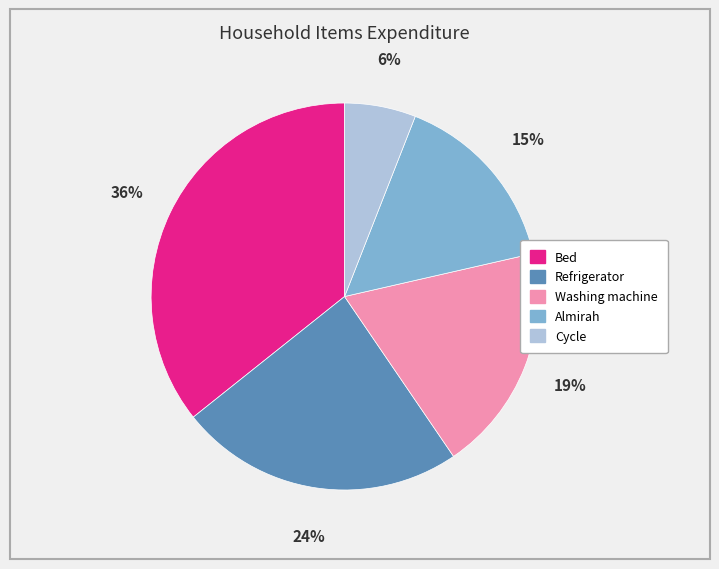

Count the number of slices in the pie.

5